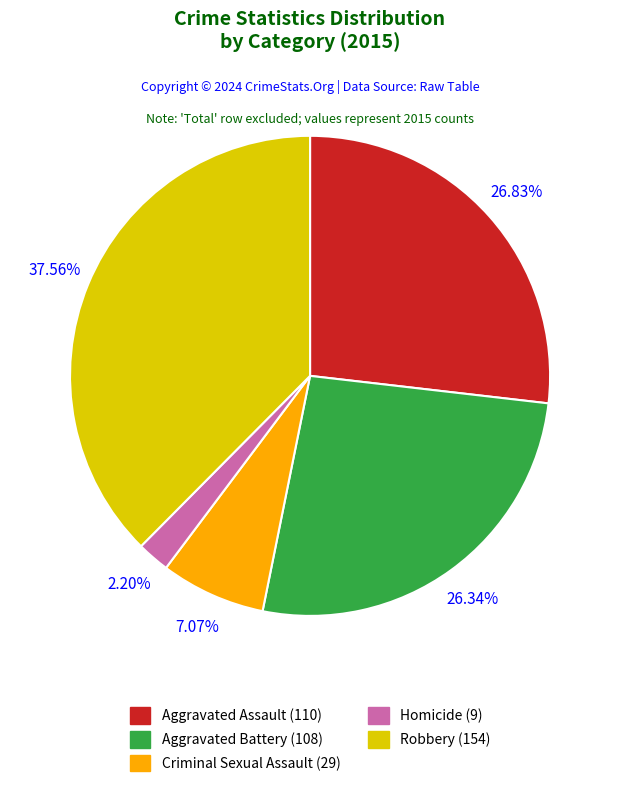

Does Homicide represent more than half of the total?

No